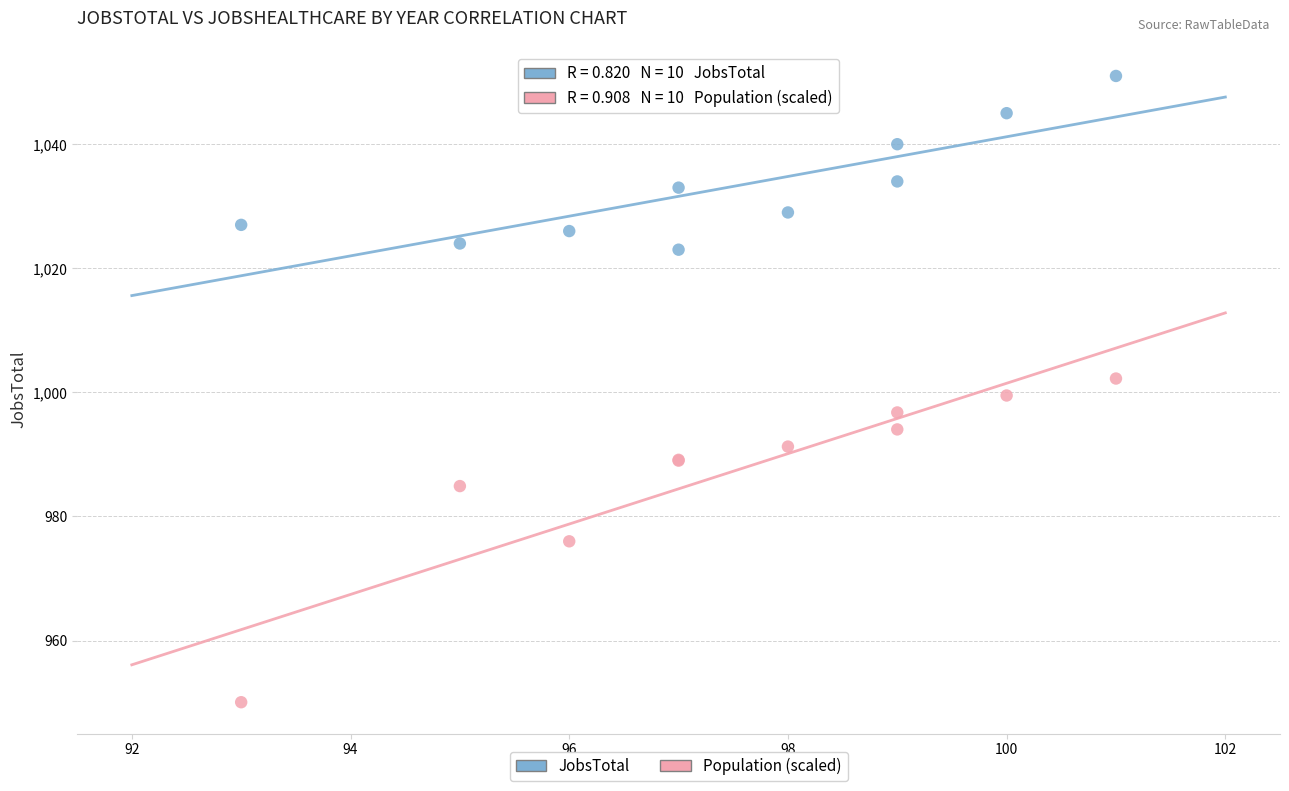

Which series reaches the maximum Y coordinate?

JobsTotal